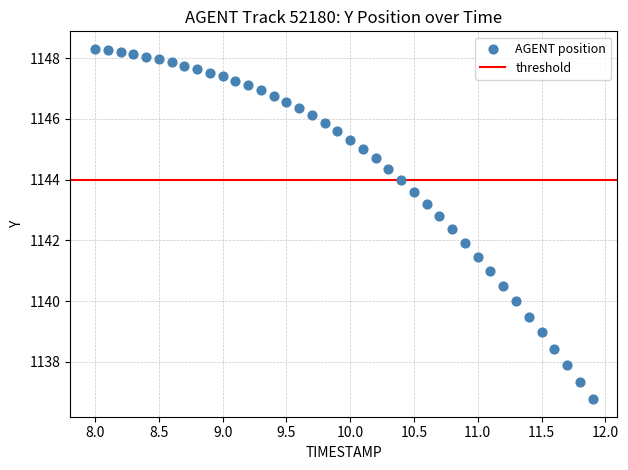

What is the range of X values (max minus min)?

3.9